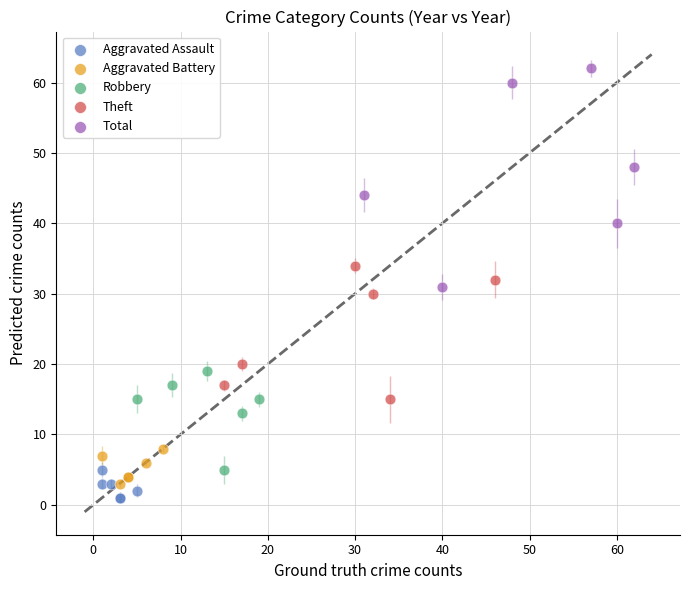

Which series contains the lowest Y value?

Aggravated Assault